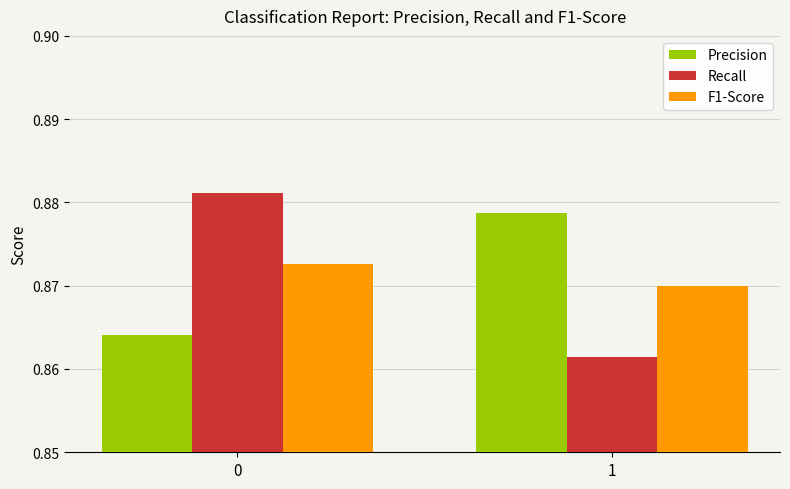

Is the value of Precision at 1 greater than the value of Recall at 1?

Yes